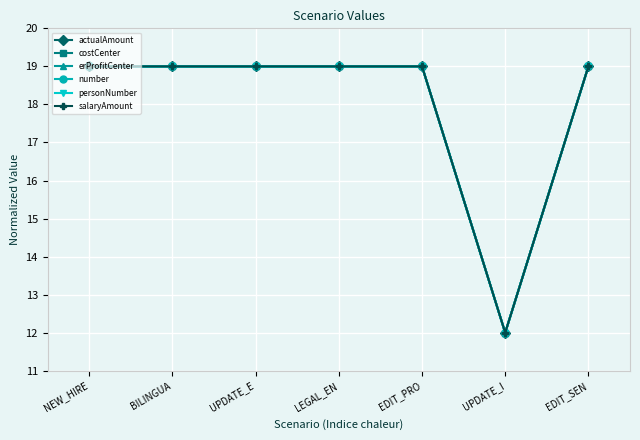

Does the chart have visible grid lines?

Yes